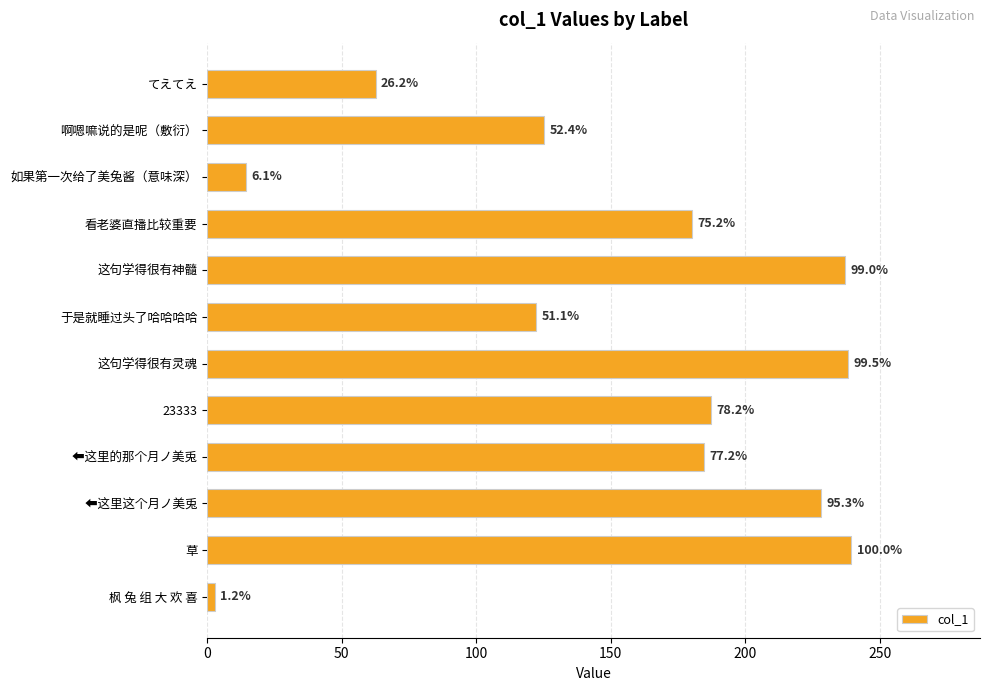

What is the greatest value displayed?

239.4